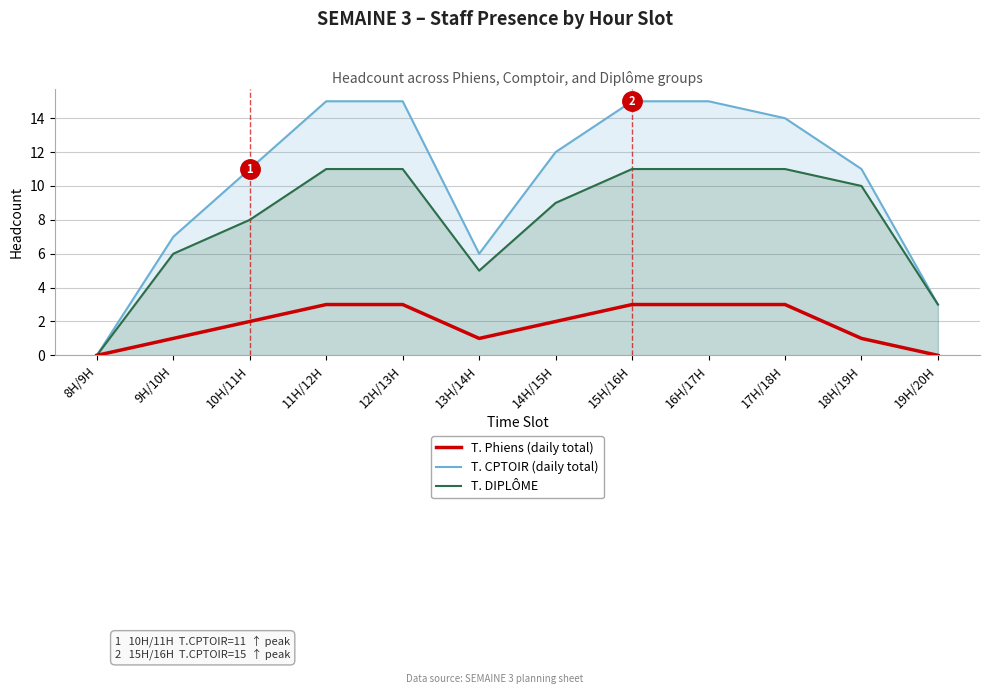

At which label is T. CPTOIR (daily total) closest to 7?

9H/10H